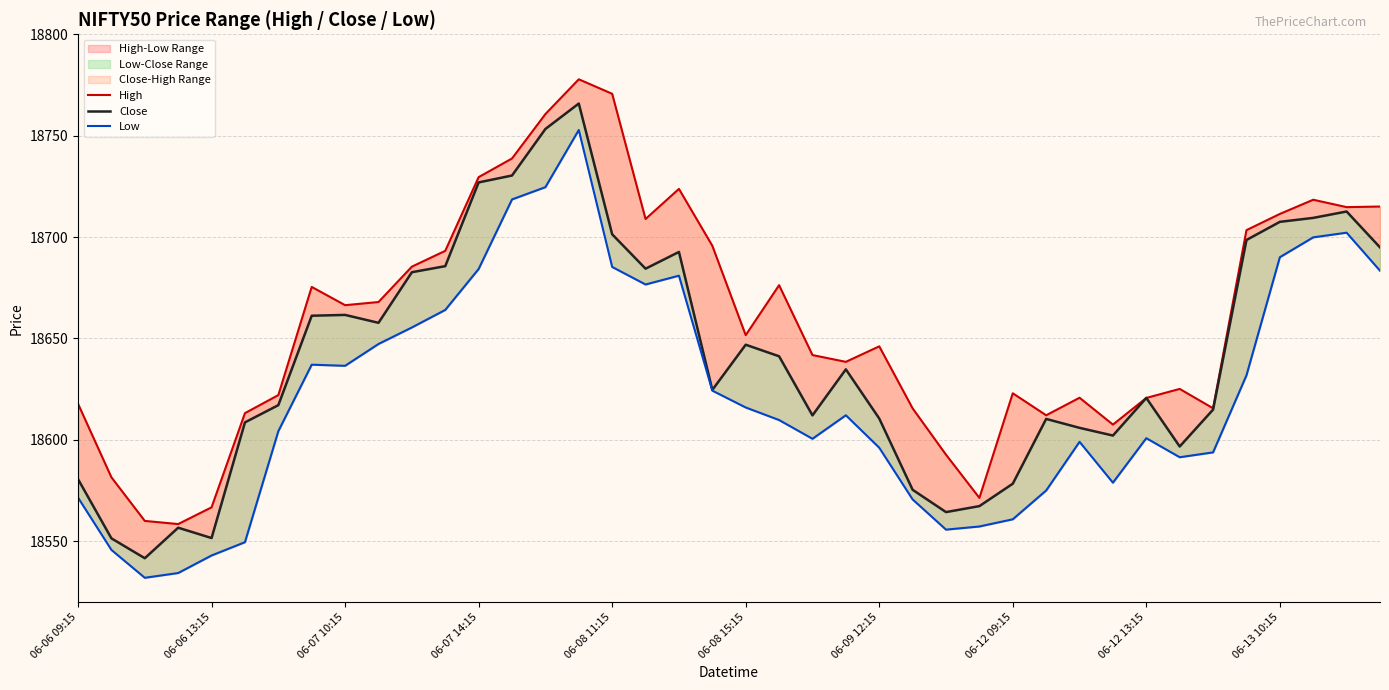

Which series changed the most between 17 and 22?

Low